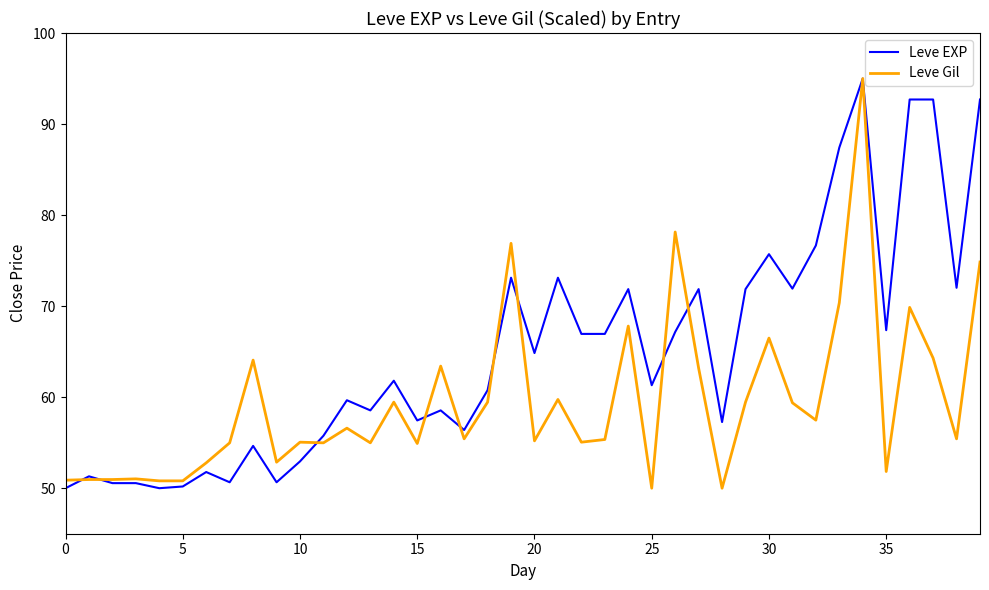

What is the greatest value displayed?

95.0